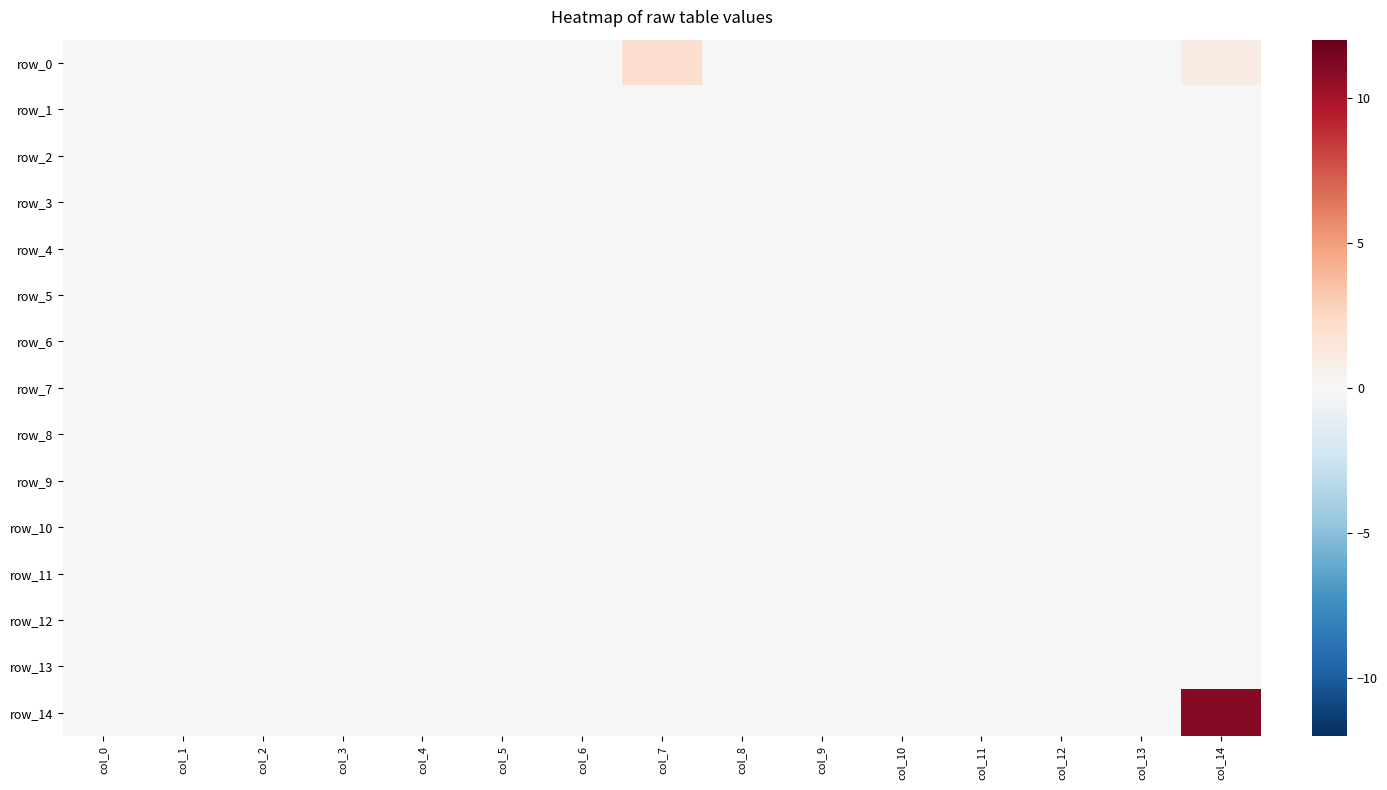

Reading right to left, list all the values displayed in this chart.

row_0: col_14=1	col_13=0	col_12=0	col_11=0	col_10=0	col_9=0	col_8=0	col_7=2	col_6=0	col_5=0	col_4=0	col_3=0	col_2=0	col_1=0	col_0=0
row_1: col_14=0	col_13=0	col_12=0	col_11=0	col_10=0	col_9=0	col_8=0	col_7=0	col_6=0	col_5=0	col_4=0	col_3=0	col_2=0	col_1=0	col_0=0
row_2: col_14=0	col_13=0	col_12=0	col_11=0	col_10=0	col_9=0	col_8=0	col_7=0	col_6=0	col_5=0	col_4=0	col_3=0	col_2=0	col_1=0	col_0=0
row_3: col_14=0	col_13=0	col_12=0	col_11=0	col_10=0	col_9=0	col_8=0	col_7=0	col_6=0	col_5=0	col_4=0	col_3=0	col_2=0	col_1=0	col_0=0
row_4: col_14=0	col_13=0	col_12=0	col_11=0	col_10=0	col_9=0	col_8=0	col_7=0	col_6=0	col_5=0	col_4=0	col_3=0	col_2=0	col_1=0	col_0=0
row_5: col_14=0	col_13=0	col_12=0	col_11=0	col_10=0	col_9=0	col_8=0	col_7=0	col_6=0	col_5=0	col_4=0	col_3=0	col_2=0	col_1=0	col_0=0
row_6: col_14=0	col_13=0	col_12=0	col_11=0	col_10=0	col_9=0	col_8=0	col_7=0	col_6=0	col_5=0	col_4=0	col_3=0	col_2=0	col_1=0	col_0=0
row_7: col_14=0	col_13=0	col_12=0	col_11=0	col_10=0	col_9=0	col_8=0	col_7=0	col_6=0	col_5=0	col_4=0	col_3=0	col_2=0	col_1=0	col_0=0
row_8: col_14=0	col_13=0	col_12=0	col_11=0	col_10=0	col_9=0	col_8=0	col_7=0	col_6=0	col_5=0	col_4=0	col_3=0	col_2=0	col_1=0	col_0=0
row_9: col_14=0	col_13=0	col_12=0	col_11=0	col_10=0	col_9=0	col_8=0	col_7=0	col_6=0	col_5=0	col_4=0	col_3=0	col_2=0	col_1=0	col_0=0
row_10: col_14=0	col_13=0	col_12=0	col_11=0	col_10=0	col_9=0	col_8=0	col_7=0	col_6=0	col_5=0	col_4=0	col_3=0	col_2=0	col_1=0	col_0=0
row_11: col_14=0	col_13=0	col_12=0	col_11=0	col_10=0	col_9=0	col_8=0	col_7=0	col_6=0	col_5=0	col_4=0	col_3=0	col_2=0	col_1=0	col_0=0
row_12: col_14=0	col_13=0	col_12=0	col_11=0	col_10=0	col_9=0	col_8=0	col_7=0	col_6=0	col_5=0	col_4=0	col_3=0	col_2=0	col_1=0	col_0=0
row_13: col_14=0	col_13=0	col_12=0	col_11=0	col_10=0	col_9=0	col_8=0	col_7=0	col_6=0	col_5=0	col_4=0	col_3=0	col_2=0	col_1=0	col_0=0
row_14: col_14=11	col_13=0	col_12=0	col_11=0	col_10=0	col_9=0	col_8=0	col_7=0	col_6=0	col_5=0	col_4=0	col_3=0	col_2=0	col_1=0	col_0=0